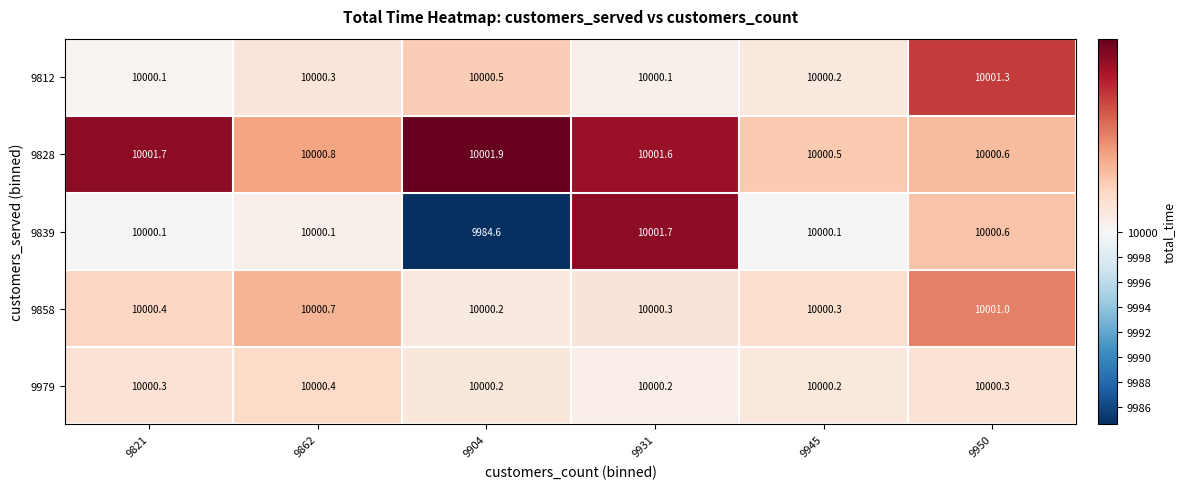

Is it true that 9812 equals 14389.0 at 9862?

False